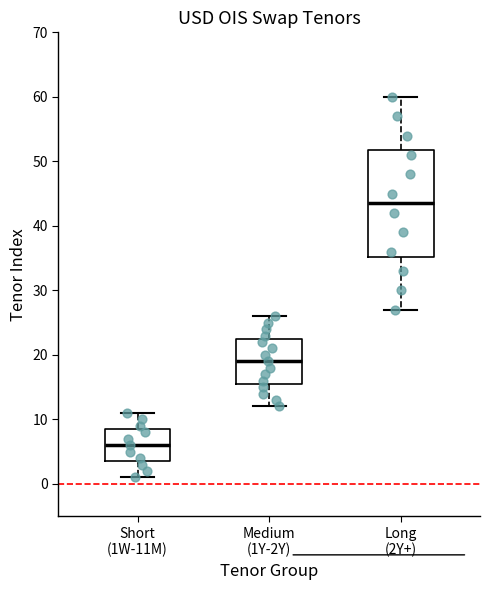

Which box is the tallest, from its lower edge to its upper edge?

Long (2Y+)